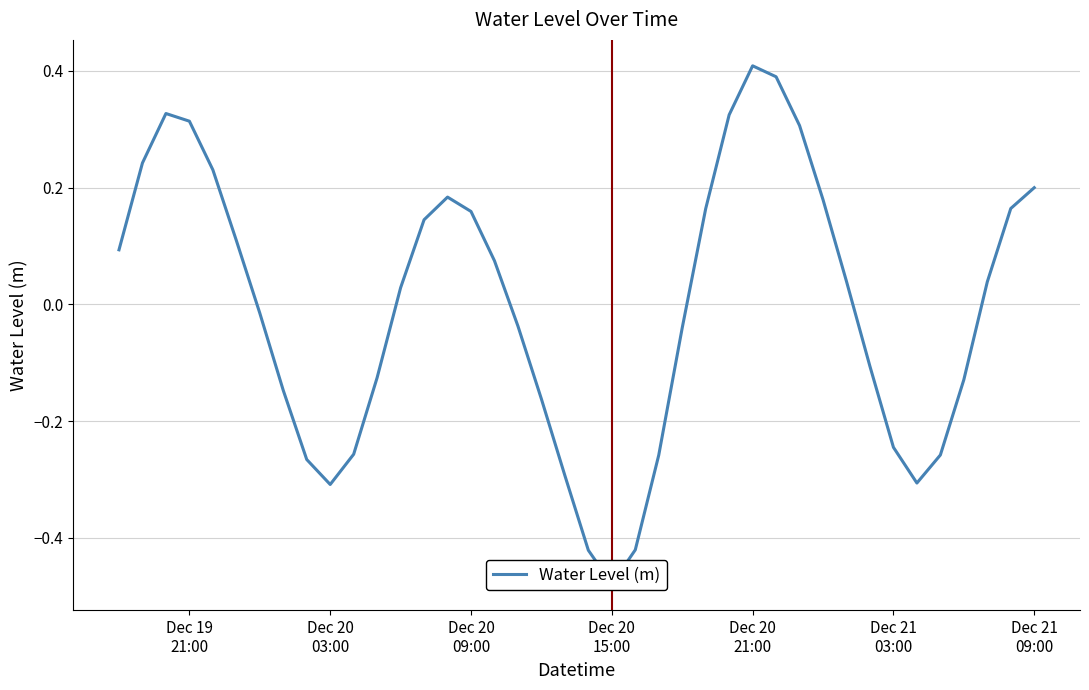

The value at Dec 20 21:00 is 0.2. True or false?

False